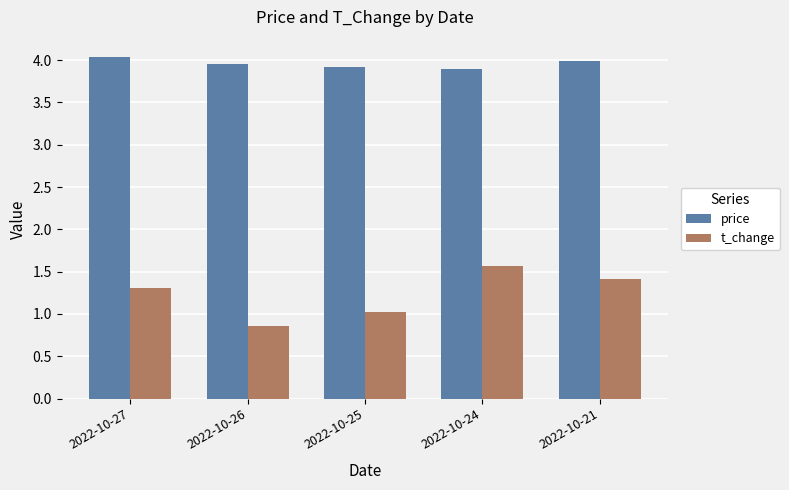

What is the value of the price bar at the 4th from the left?

3.9